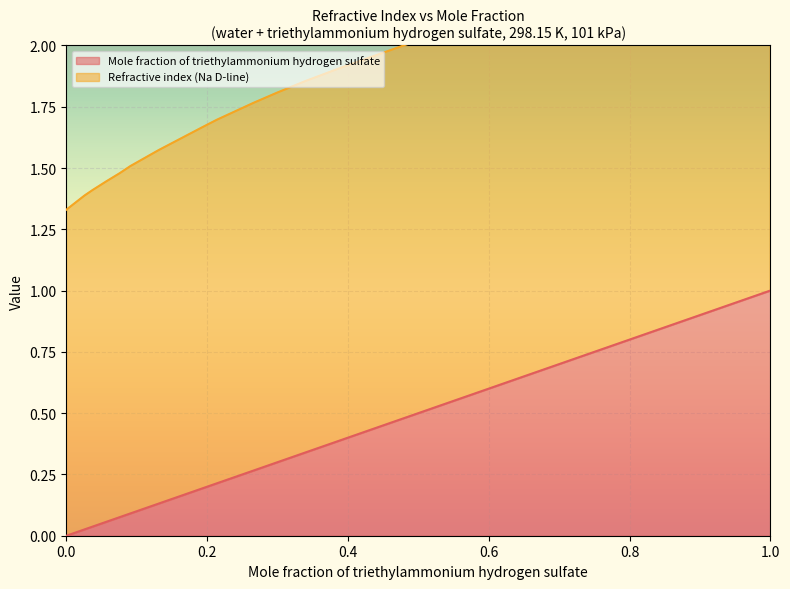

The value of Mole fraction of triethylammonium hydrogen sulfate at 1.0 is 1.0. True or false?

True